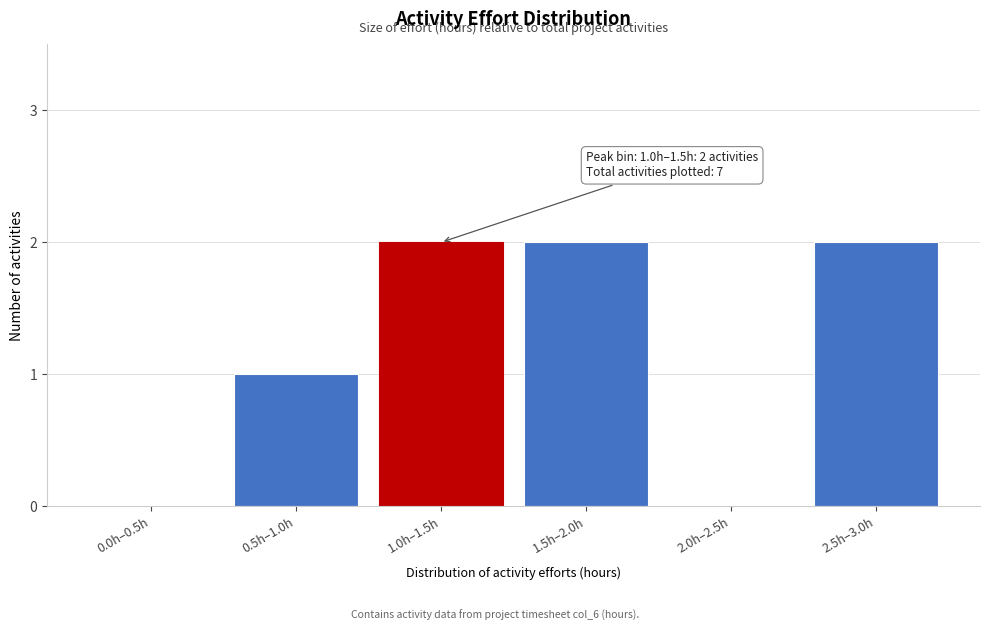

Reading left to right, extract all data points from this chart.

0.0h–0.5h=0	0.5h–1.0h=1	1.0h–1.5h=2	1.5h–2.0h=2	2.0h–2.5h=0	2.5h–3.0h=2